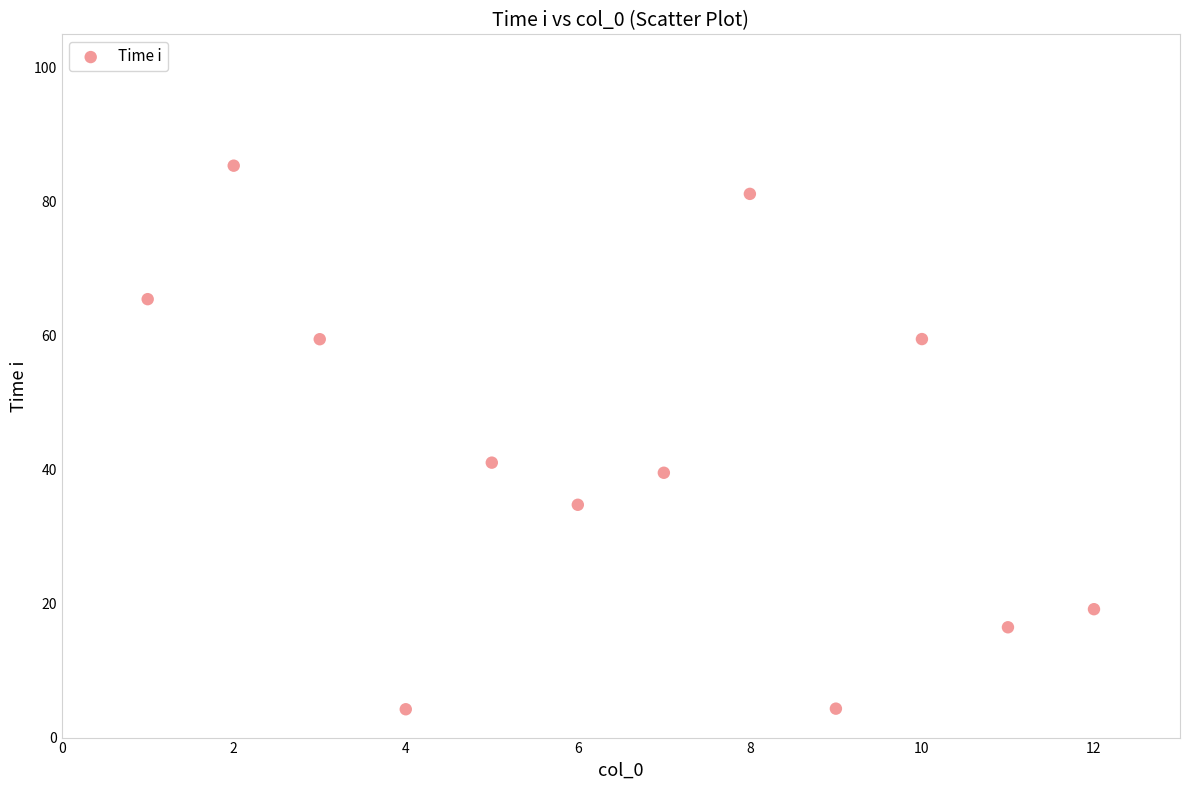

What is the range of X values (max minus min)?

11.0